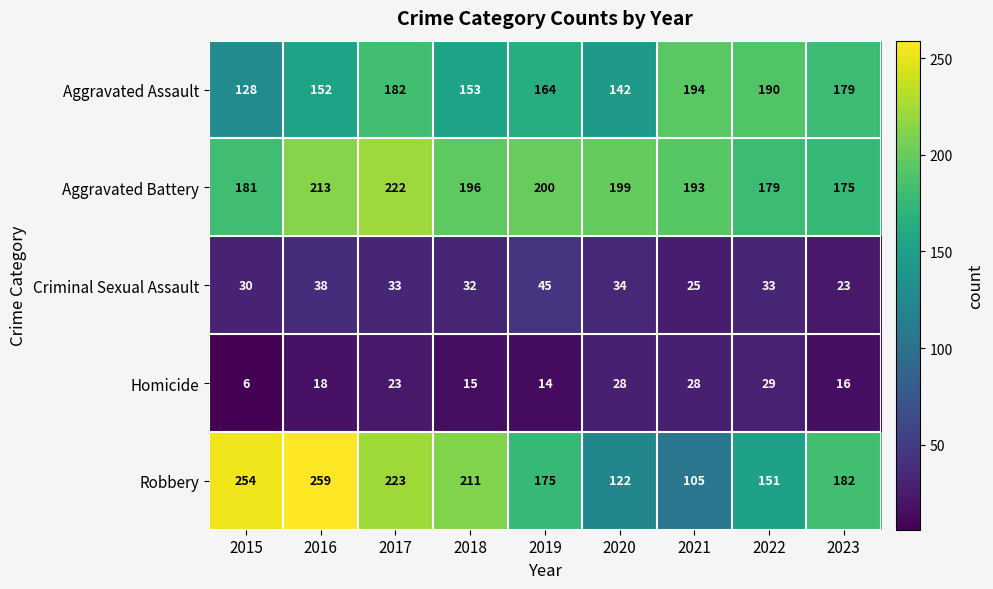

How many data points in Criminal Sexual Assault are less than 33?

4